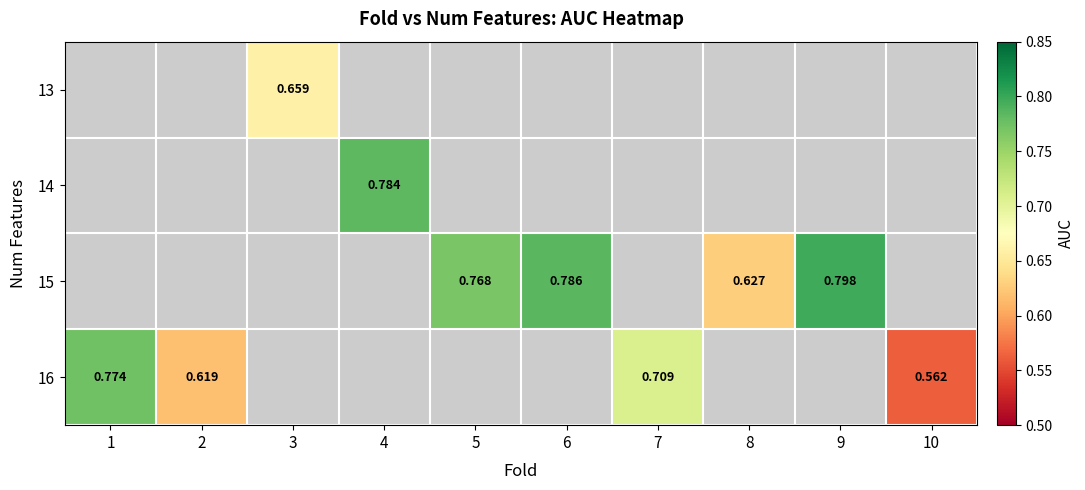

How many data points does each series have?

10